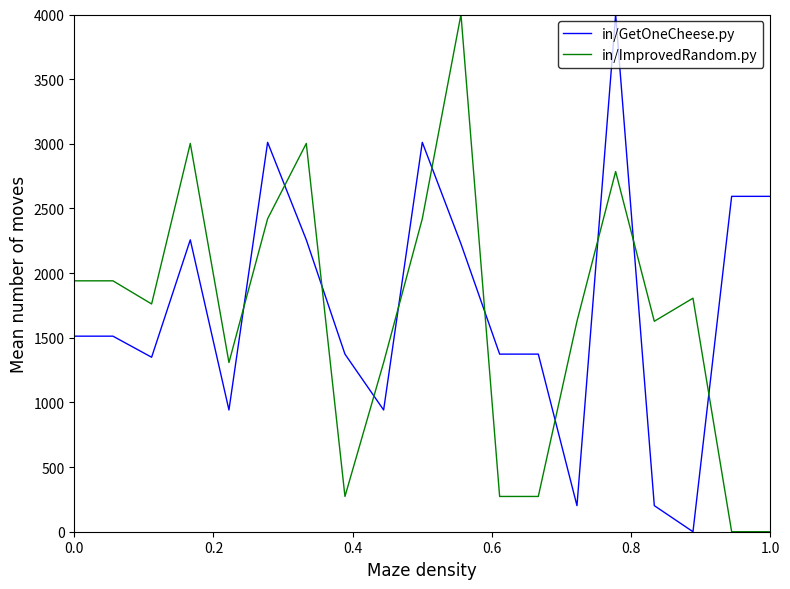

How many intersections are there between in/ImprovedRandom.py and in/GetOneCheese.py?

11